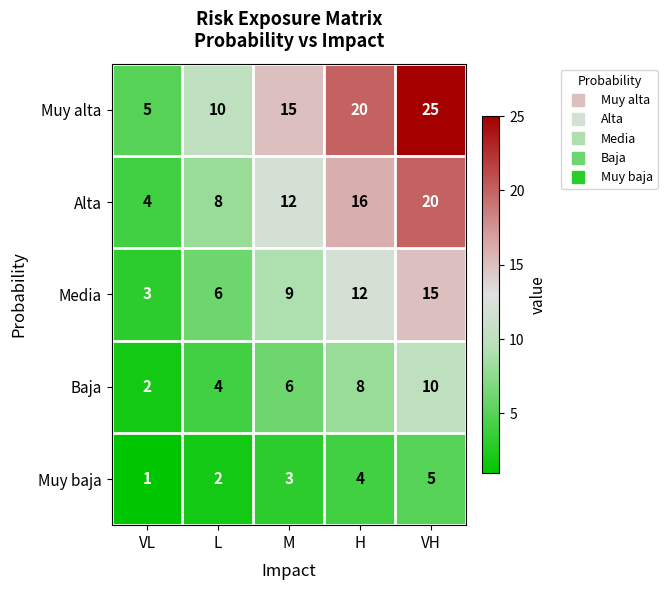

Which series has the largest total across all categories?

Muy alta